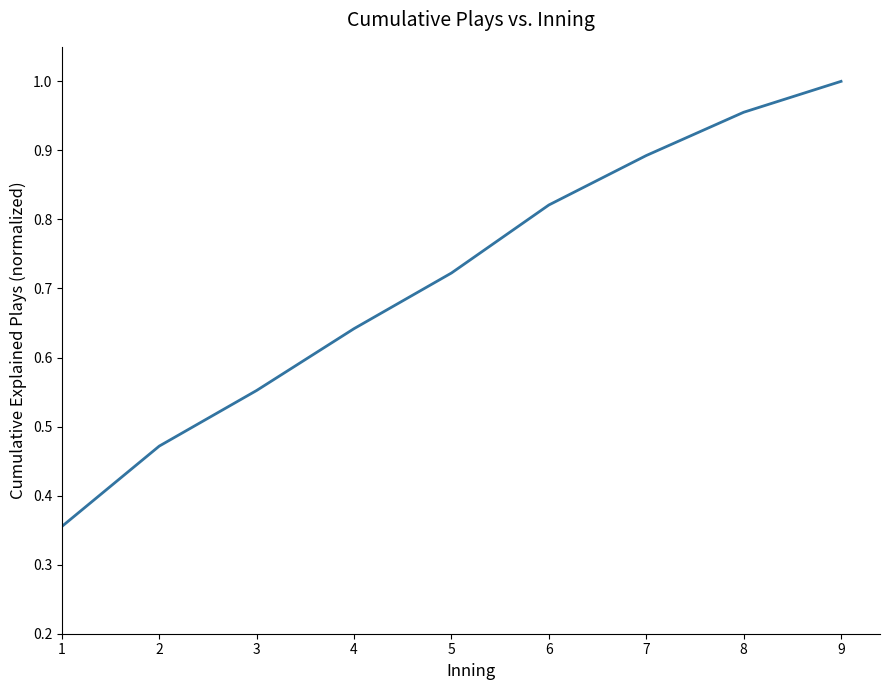

List the labels in order of value, largest first.

9, 8, 7, 6, 5, 4, 3, 2, 1